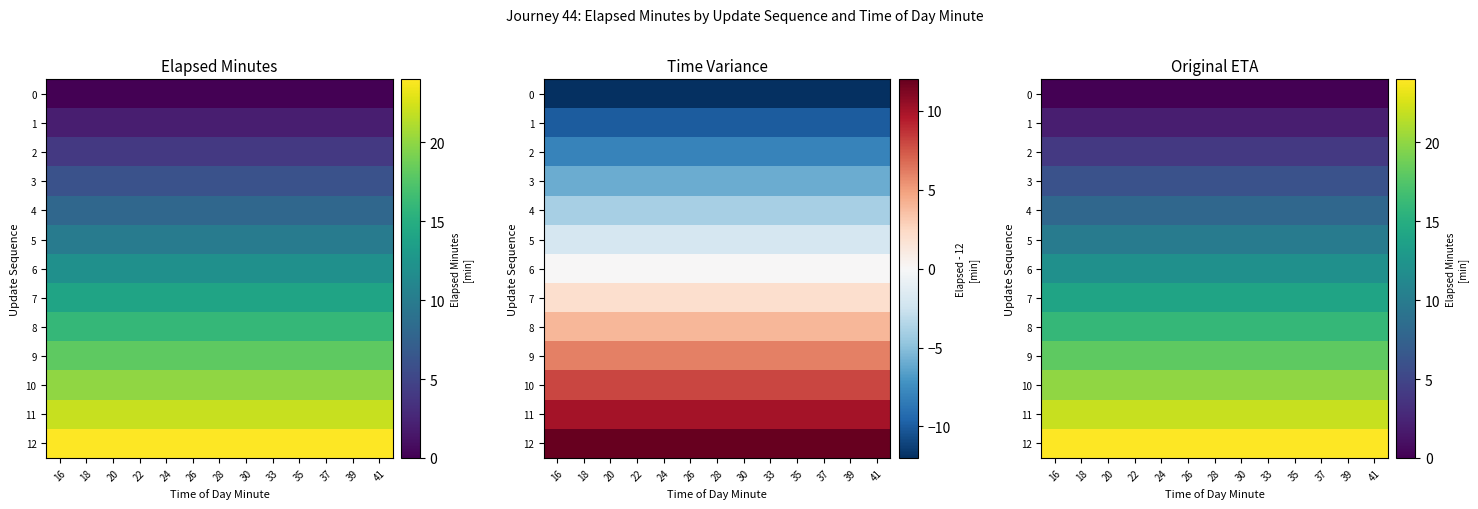

True or false: 4 has a value of 8 at 28.

True